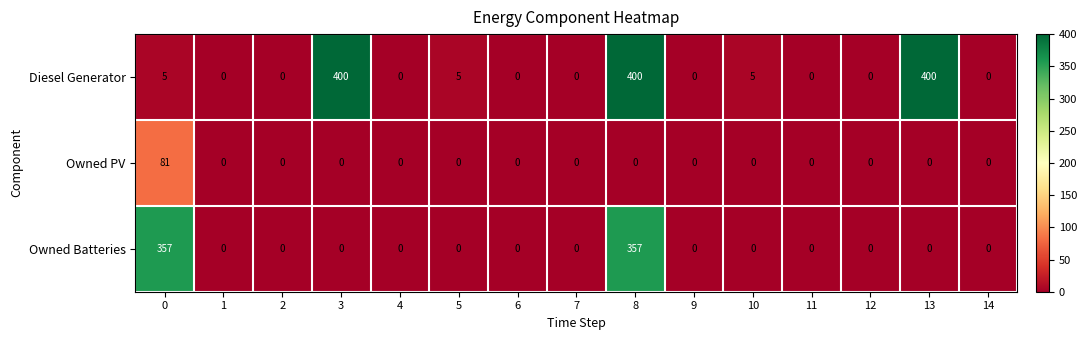

What is the maximum value shown in the chart?

400